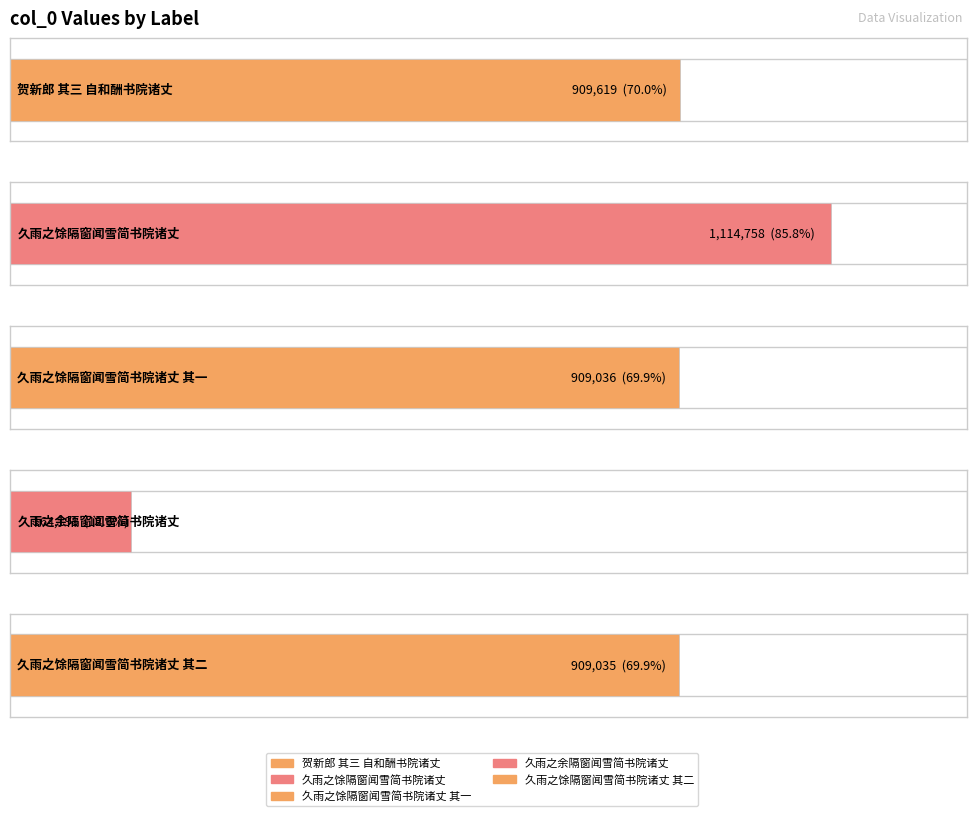

Reading left to right, extract all data points from this chart.

909619	1114758	909036	164191	909035